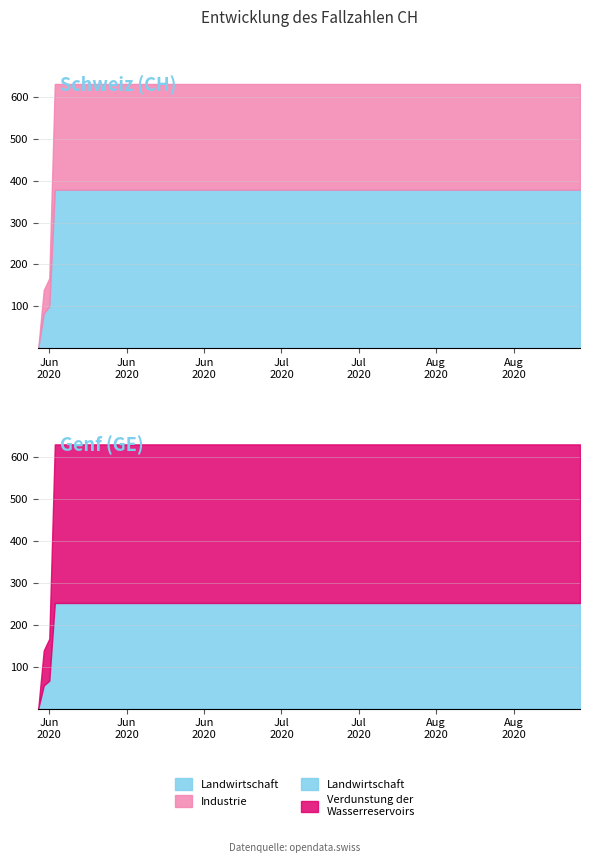

The value at 2020-06-28 is 631. True or false?

True